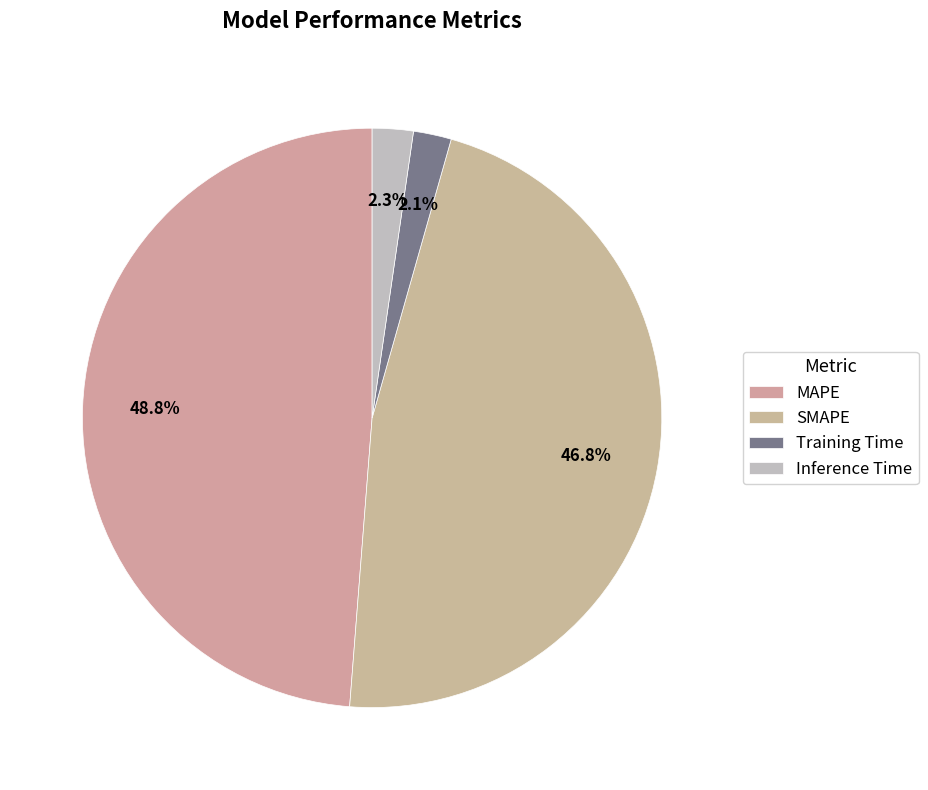

Count the number of slices in the pie.

4